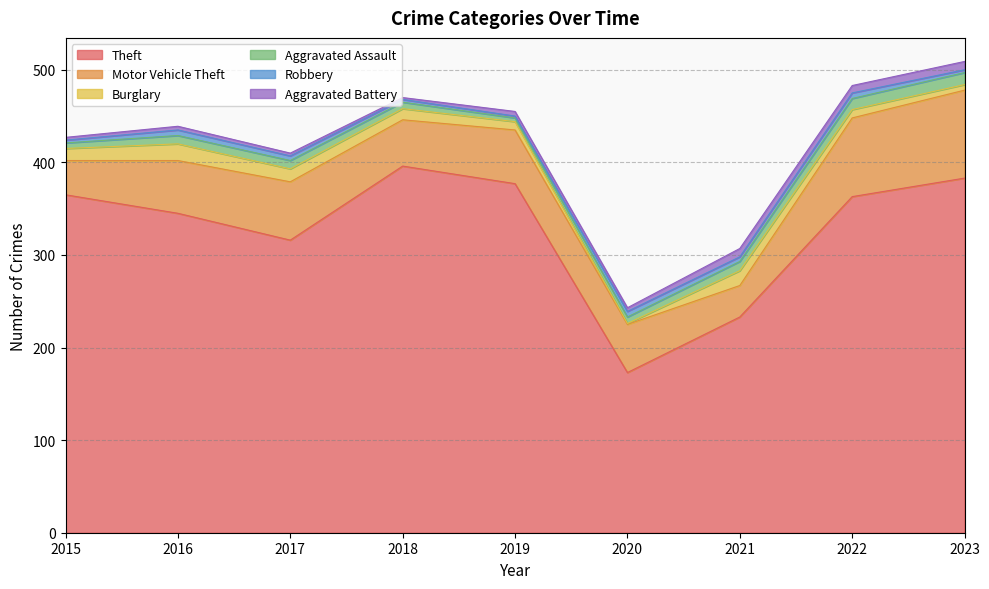

Which series has the widest spread of values?

Theft